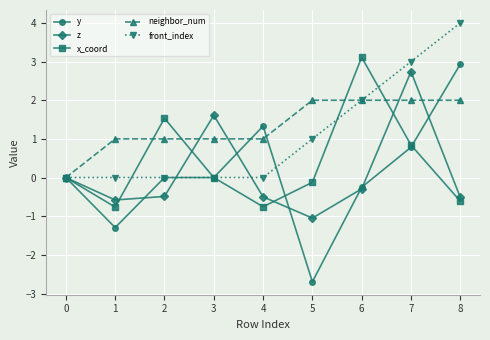

What is the value of the x_coord point at the 7th from the left?

3.1